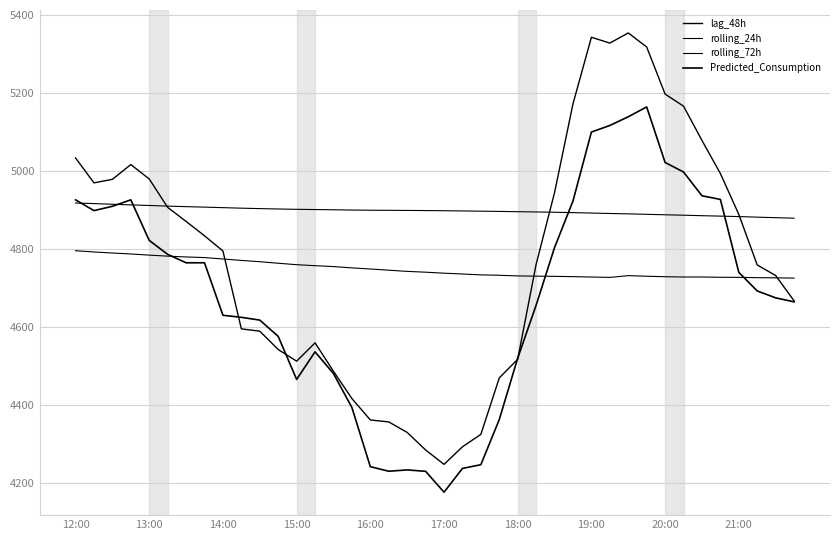

How many lines are shown in the chart?

4